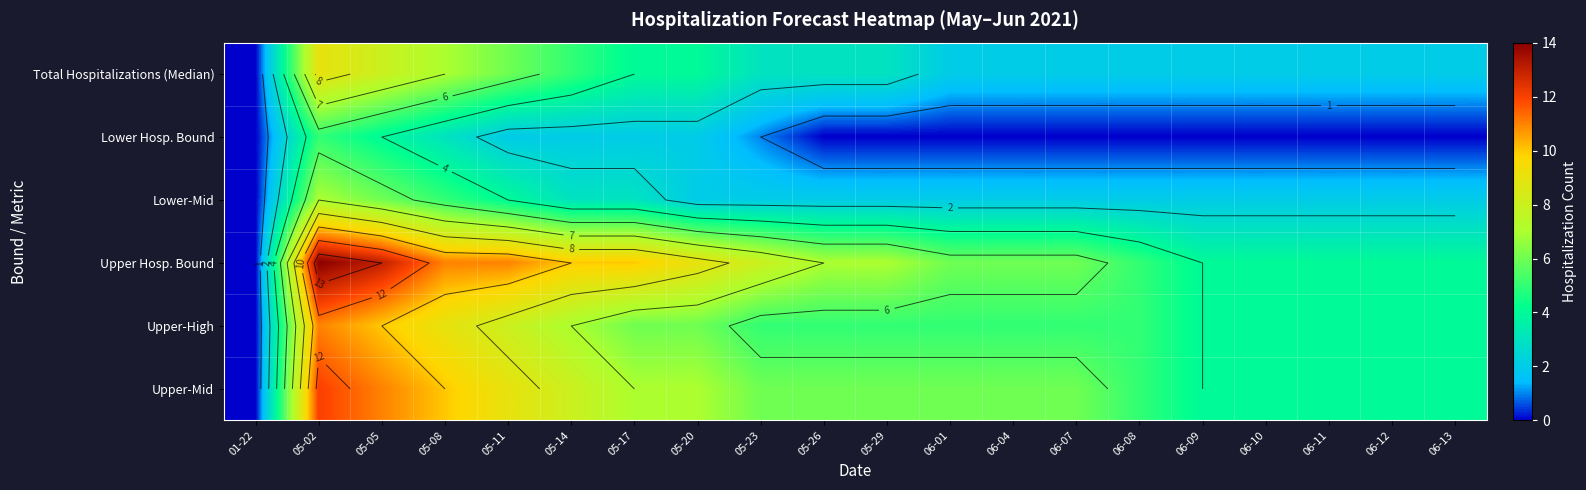

What is the average value of the Upper Hosp. Bound series?

7